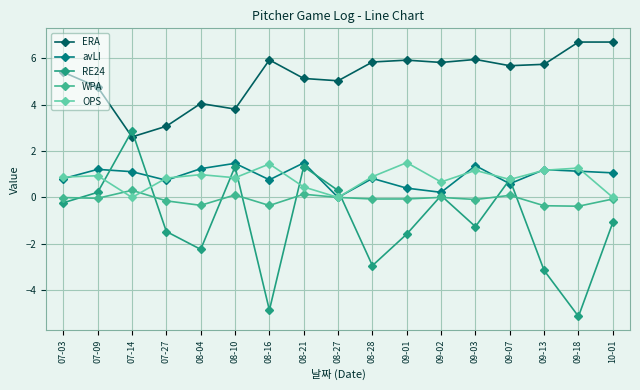

What is the sum of the avLI values at 08-21 and 08-10?

3.0